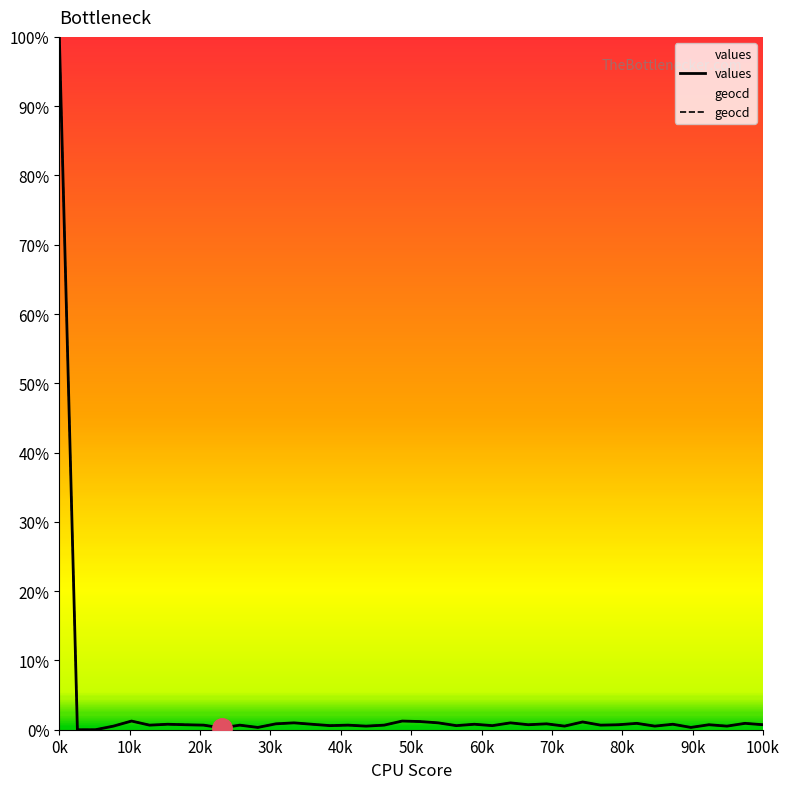

What is the sum of all geocd values?

1.3